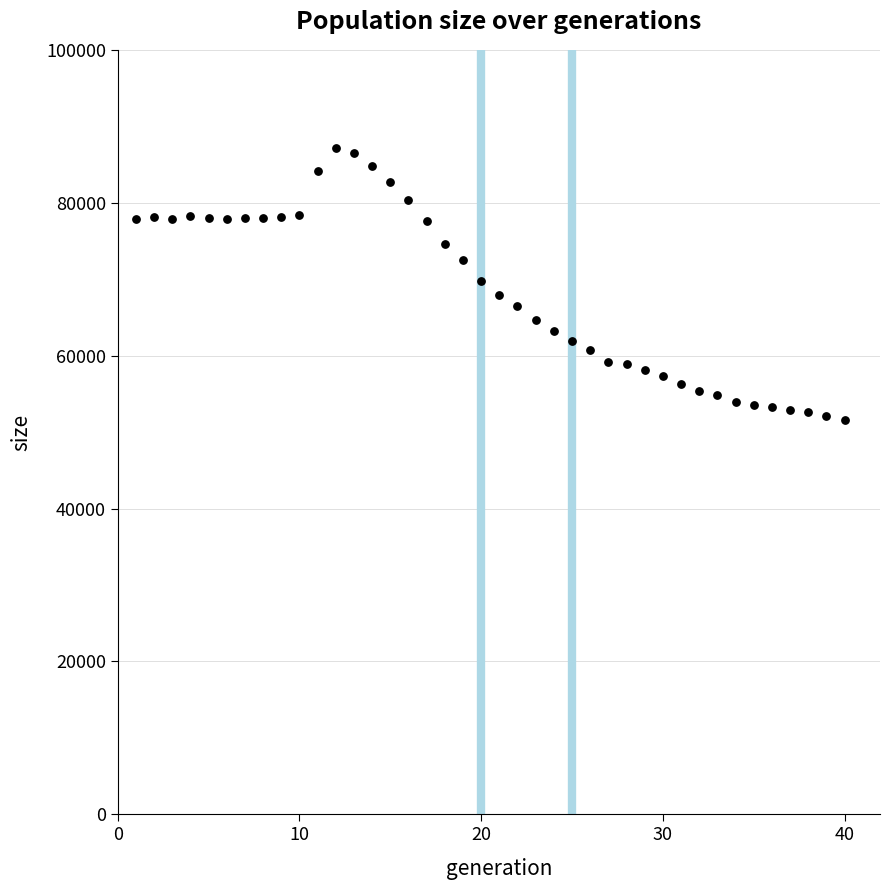

What is the range of Y values (max minus min)?

35669